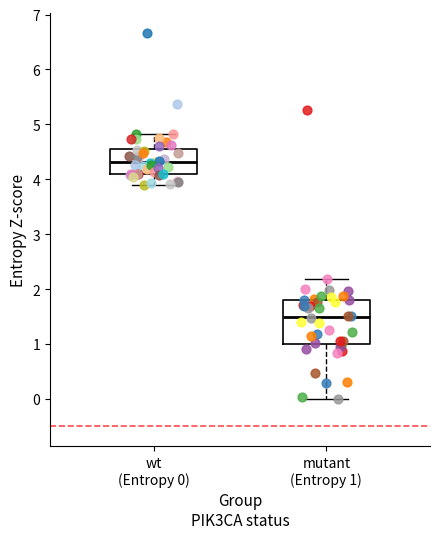

Which box is the tallest, from its lower edge to its upper edge?

mutant (Entropy 1)